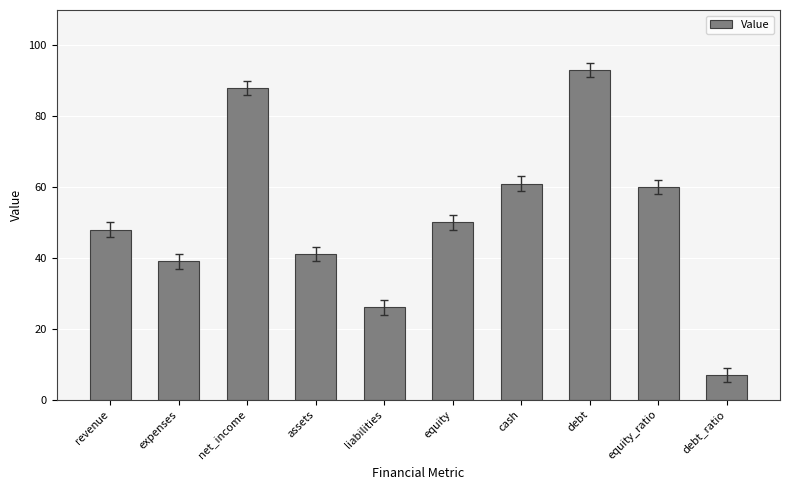

What is the maximum value shown in the chart?

93